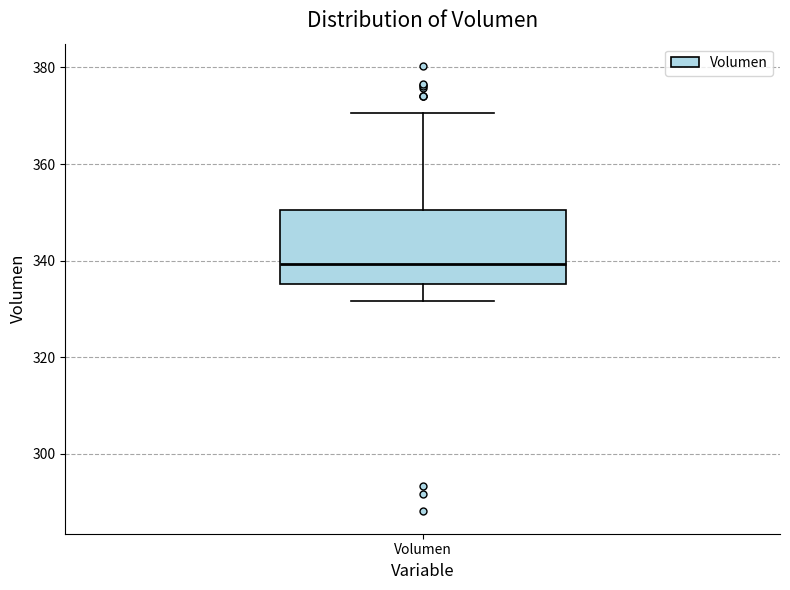

Read this box plot against the y-axis: the position of the median line, the range covered by the box, and the ends of both whiskers. The values are not printed on the chart, so give them approximately, as read against the axis.

median 340, box 336 to 350, whiskers 332 to 370